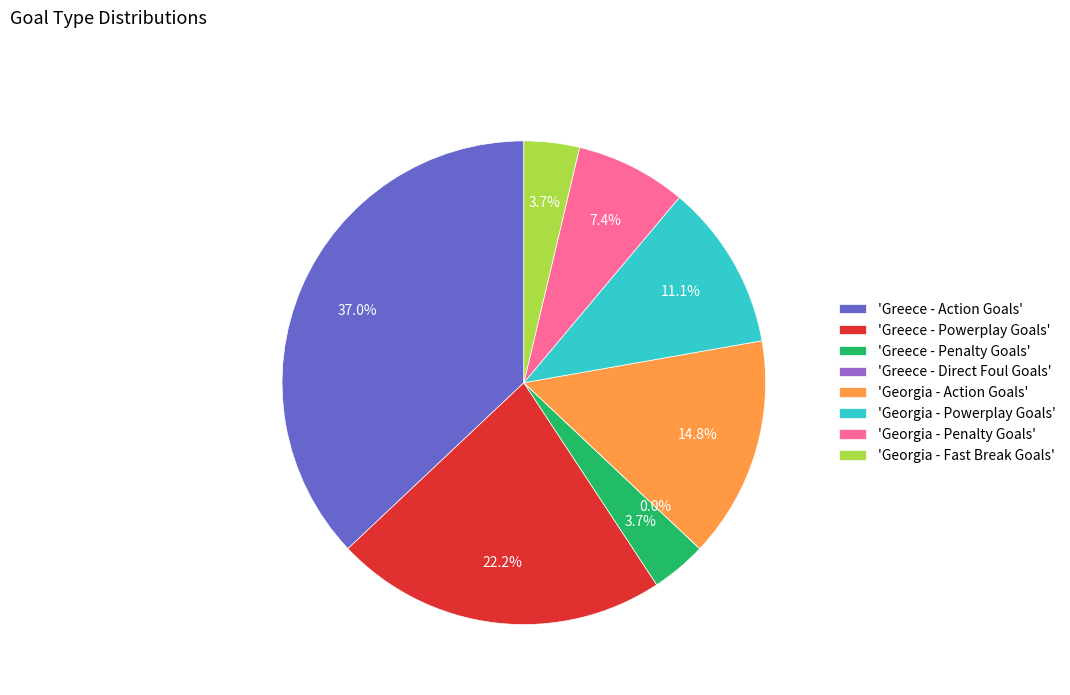

What percentage is the Georgia - Powerplay Goals slice, to the nearest percent?

11%